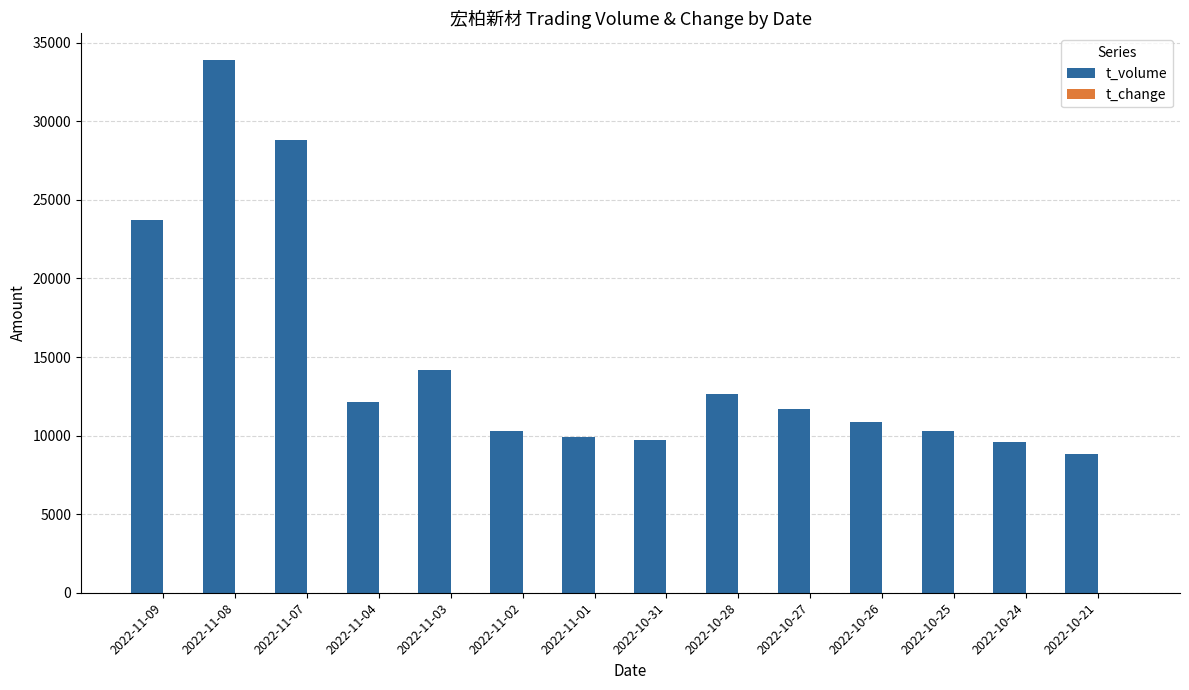

Which series has the largest total across all categories?

t_volume